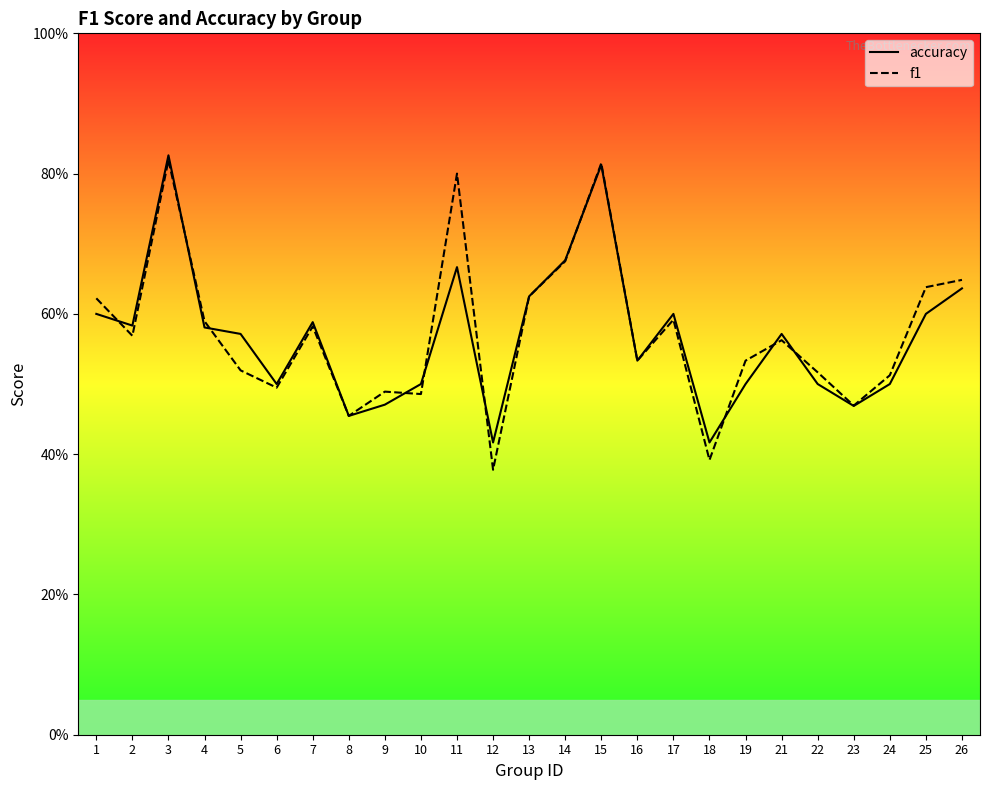

The f1 series shows 0.3 at 14. True or false?

False